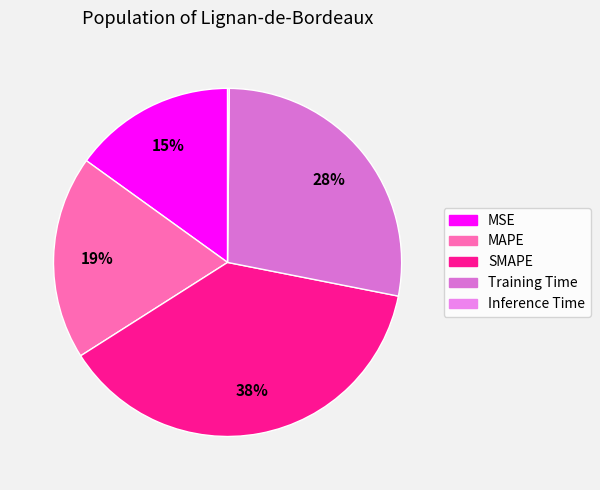

Does MAPE account for over 50% of the chart?

No